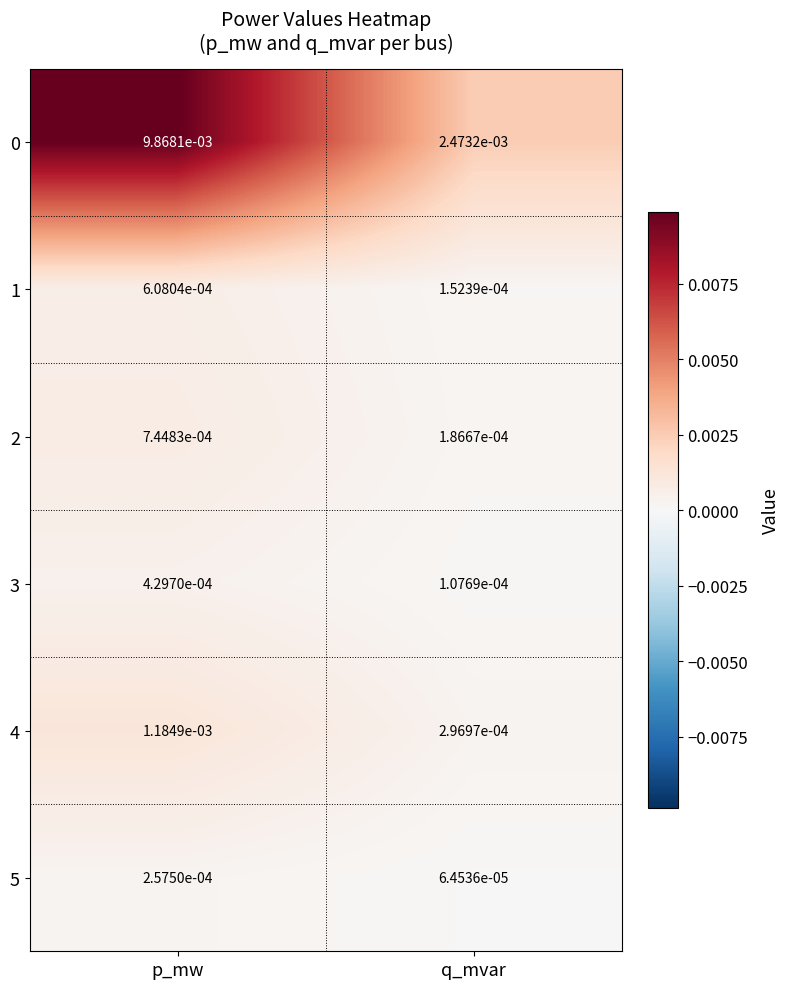

List the labels in order of 2 value, largest first.

p_mw, q_mvar